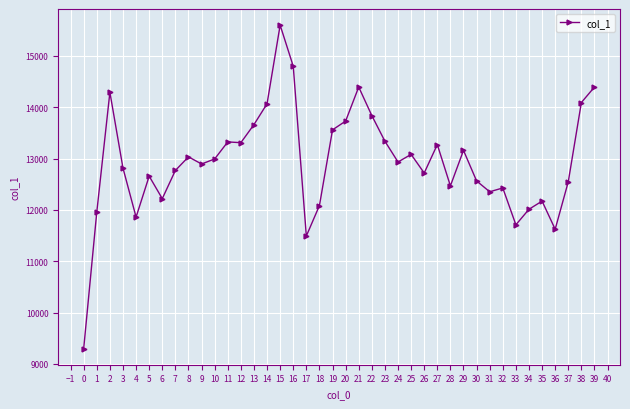

Count the number of categories in the chart.

40